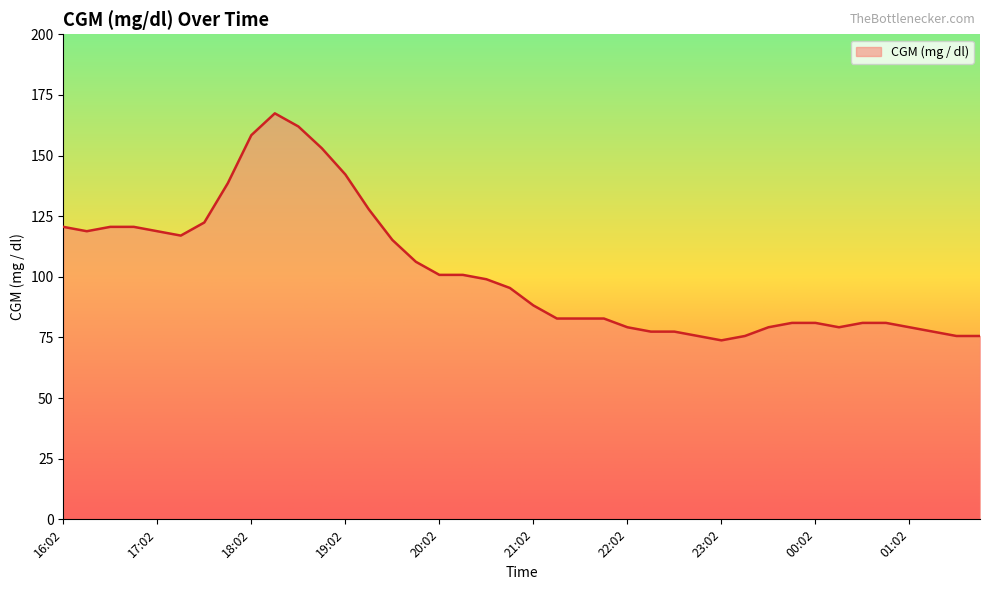

What is the smallest value displayed?

73.8